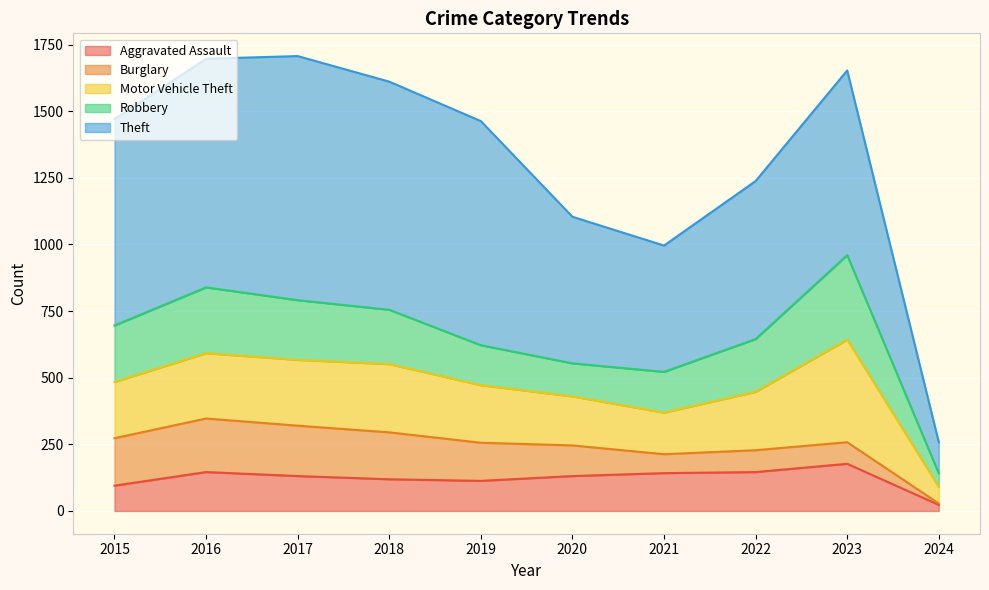

Which series has the largest range (max minus min)?

Theft